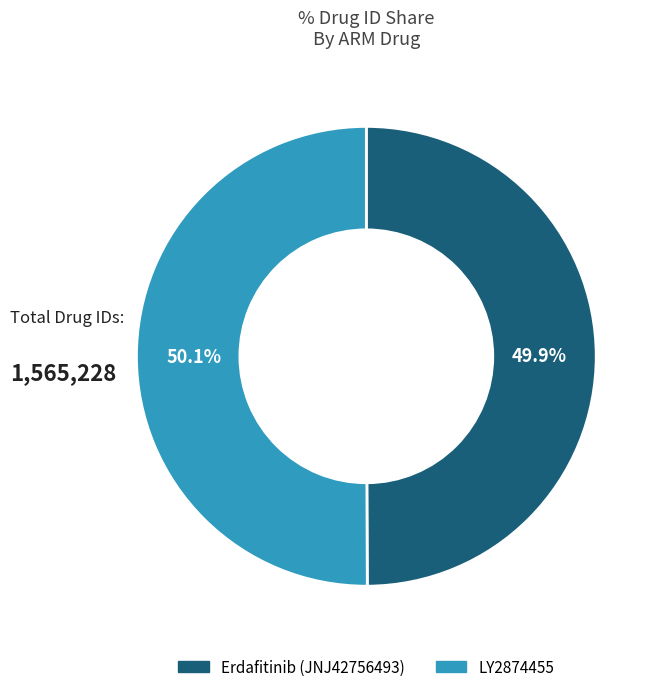

Do LY2874455 and Erdafitinib (JNJ42756493) together represent more than half of the pie?

Yes